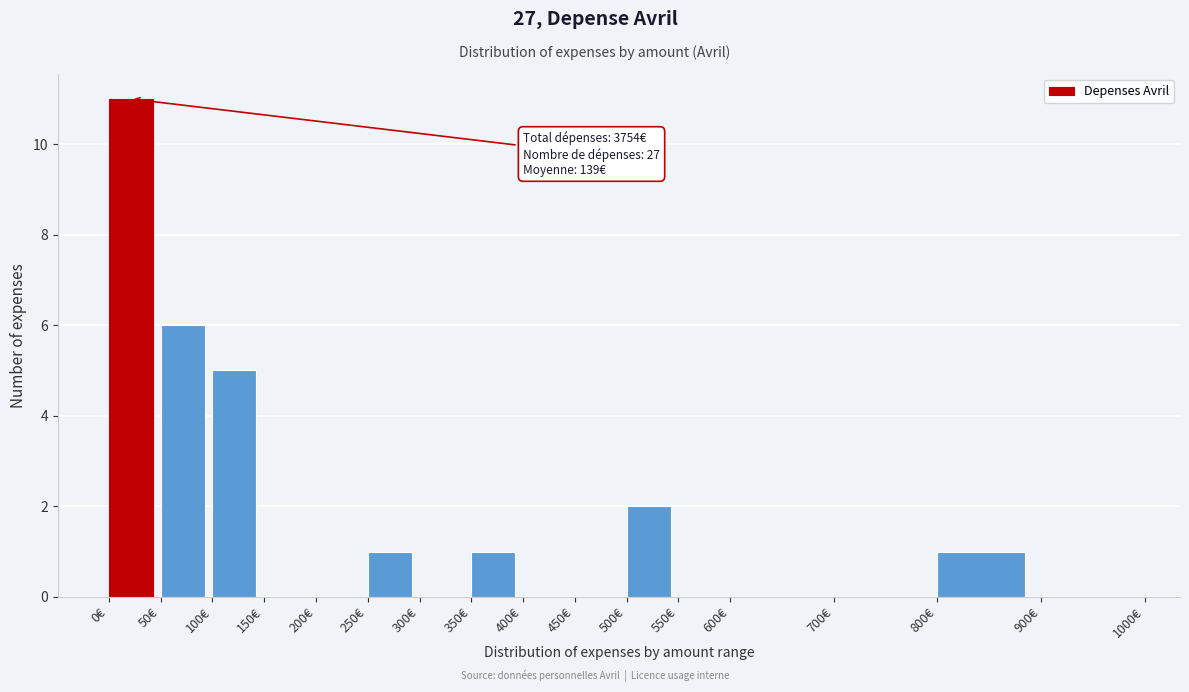

Which range on the x-axis has the tallest bar?

0 to 50